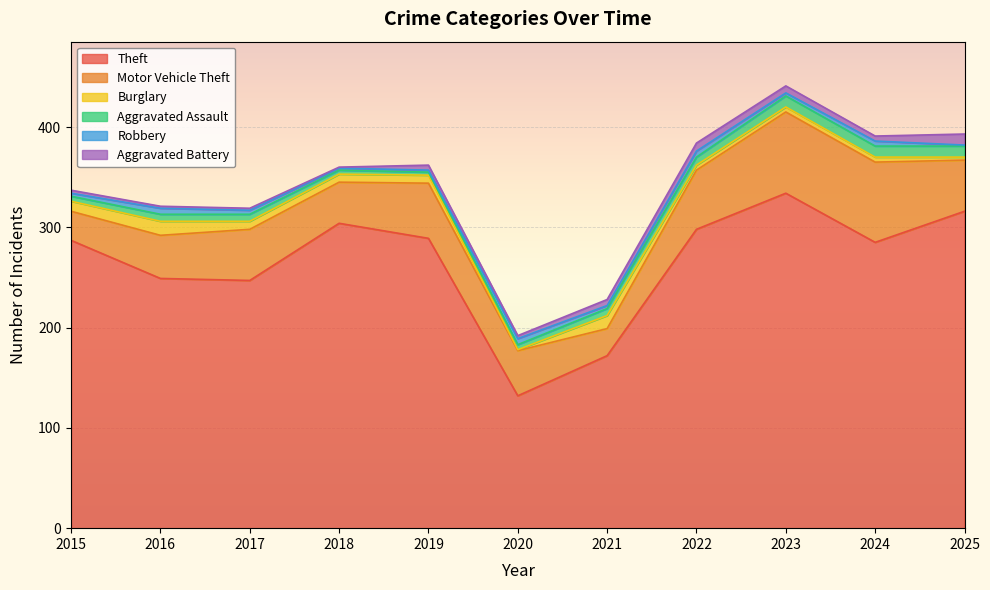

What is the lowest value of the Robbery series?

1